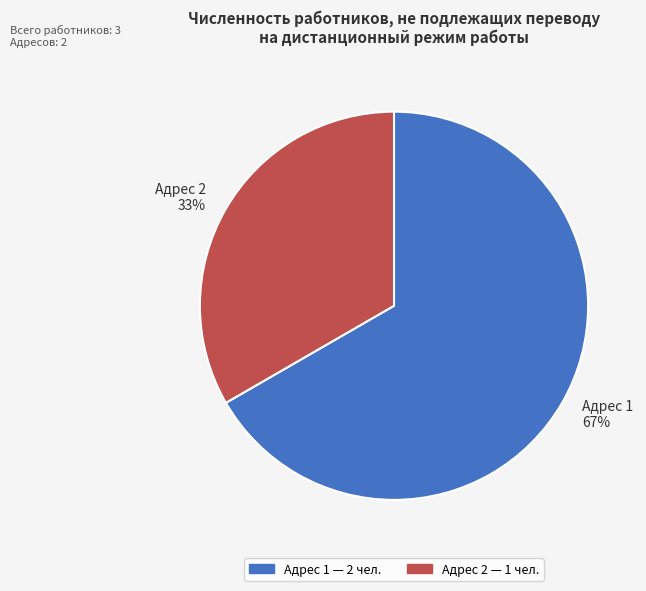

Rank the categories by value from highest to lowest.

Адрес 1 67%, Адрес 2 33%